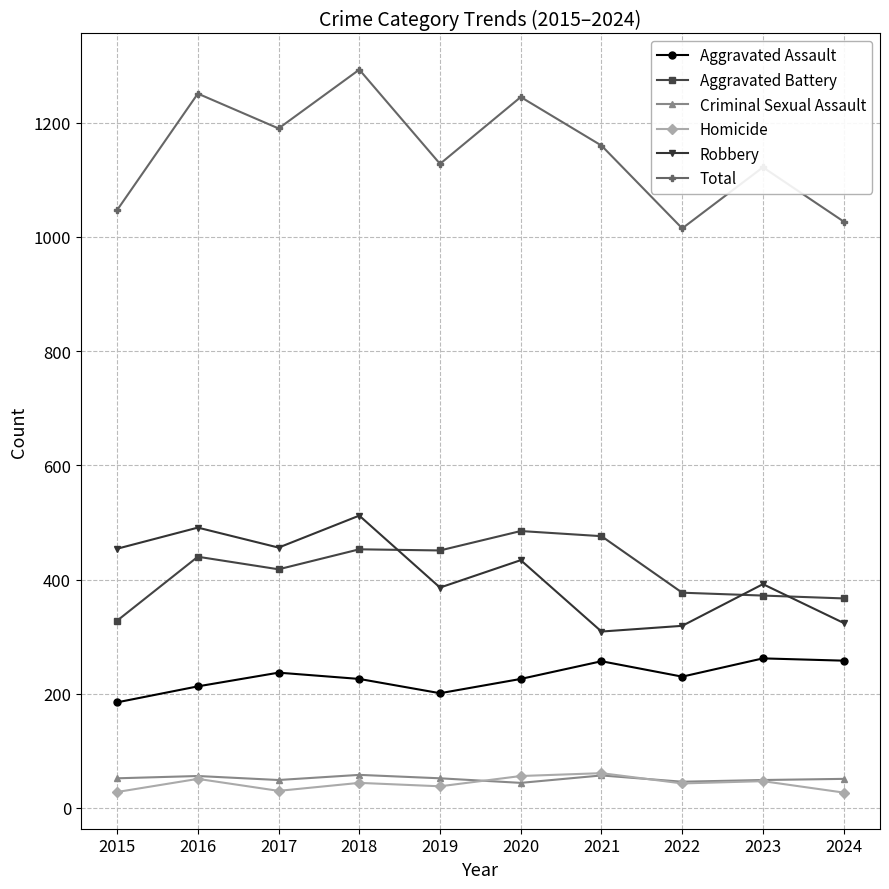

The Aggravated Battery series shows 476 at 2021. True or false?

True